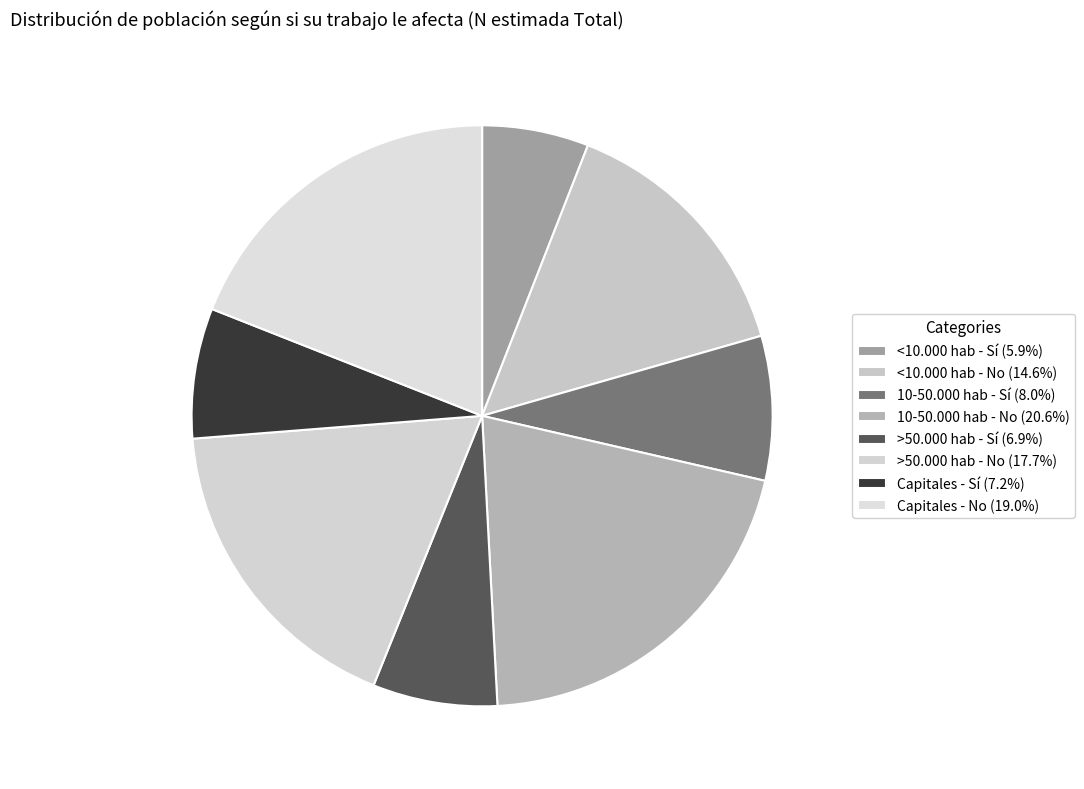

How many segments does this pie chart have?

8